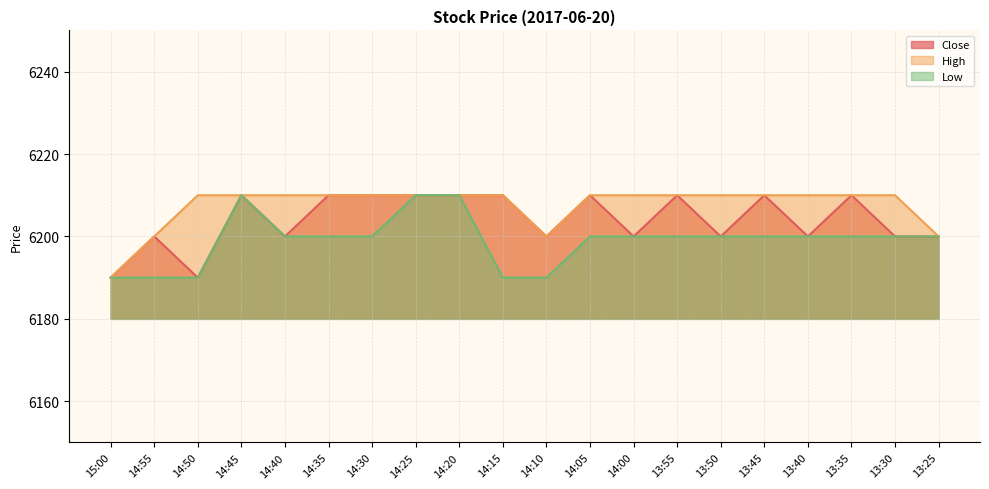

What is the difference between the second highest and minimum values in the Close series?

20